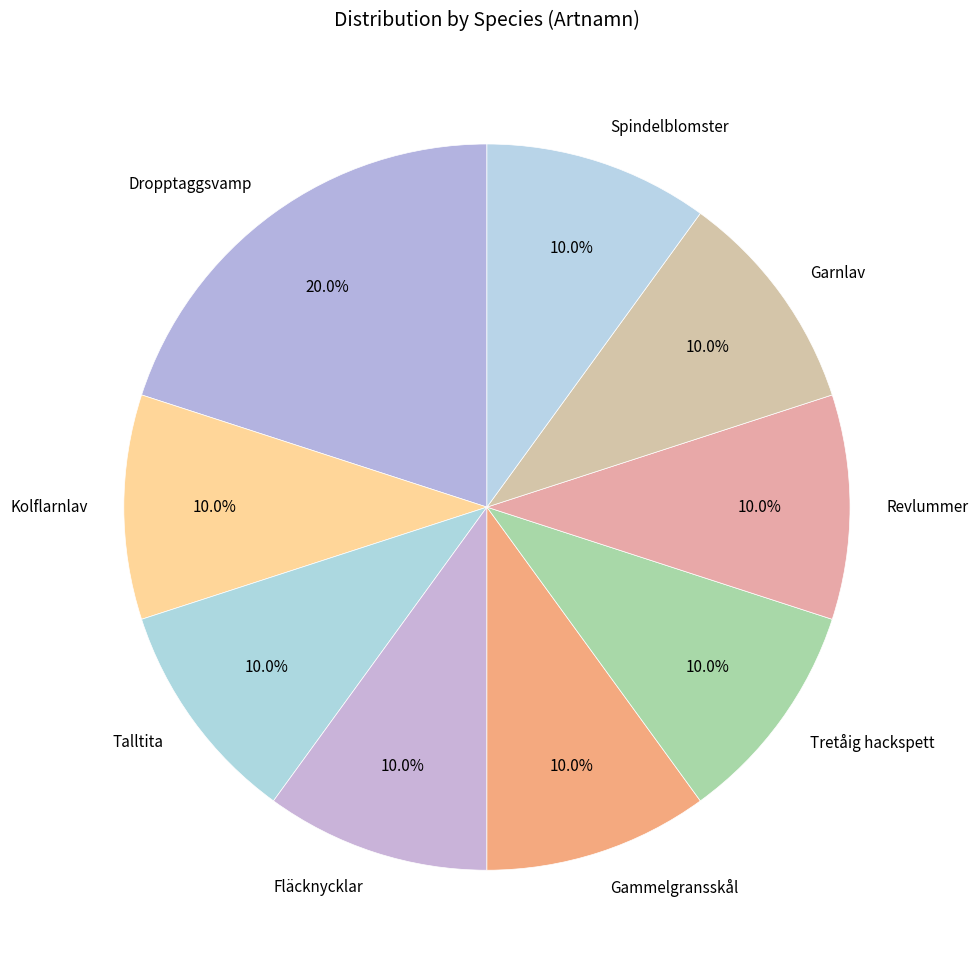

What is the ratio of the value at Gammelgransskål to the value at Talltita?

1.0